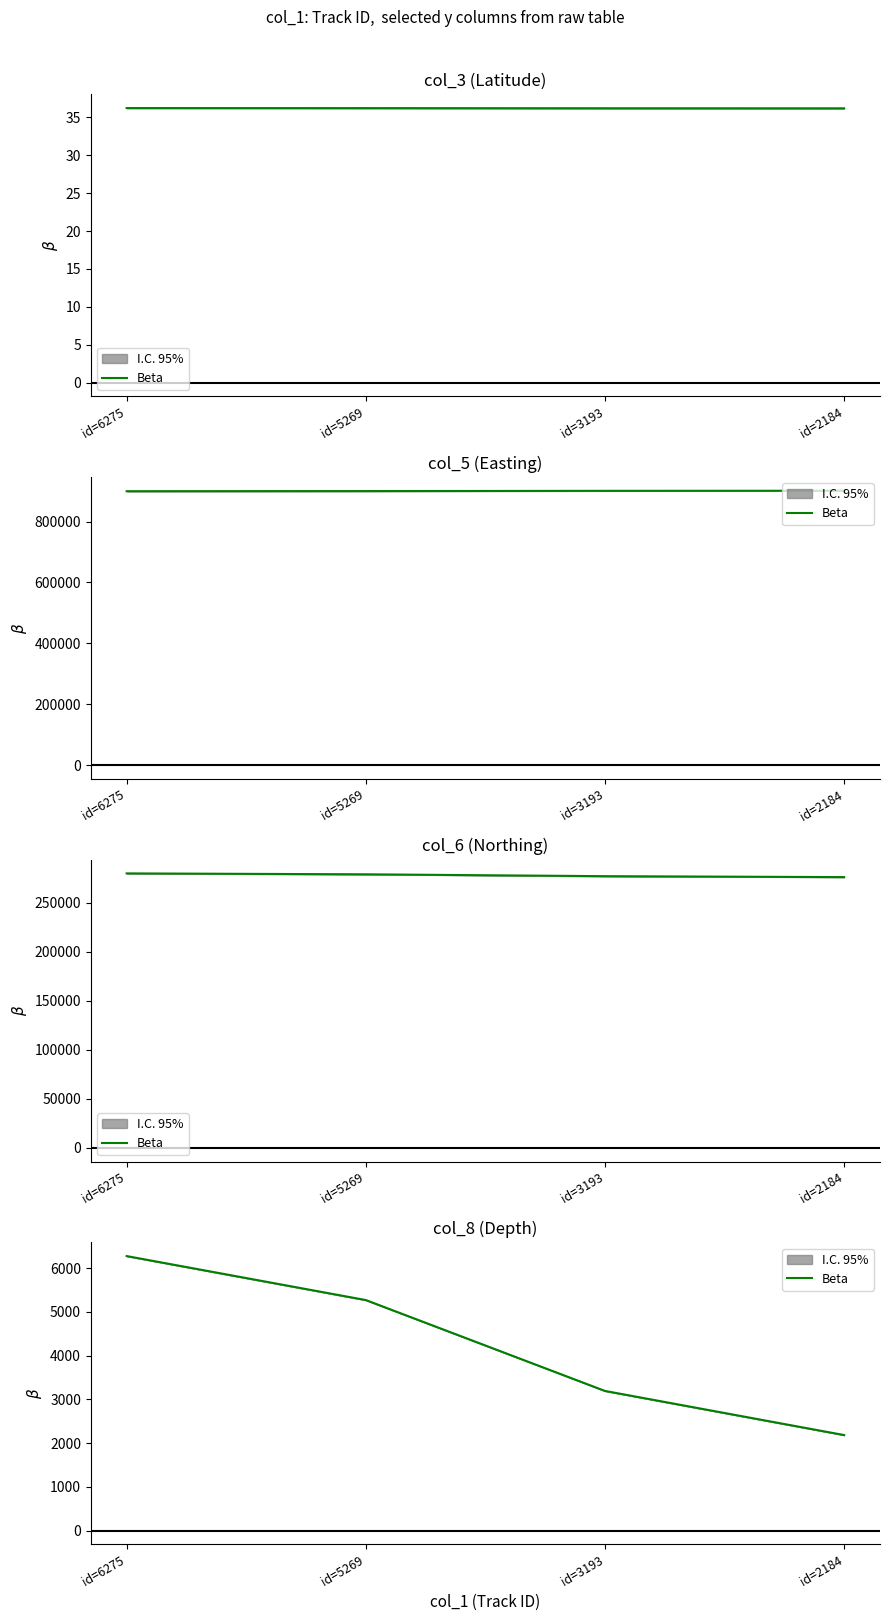

How many values are below 5269?

2